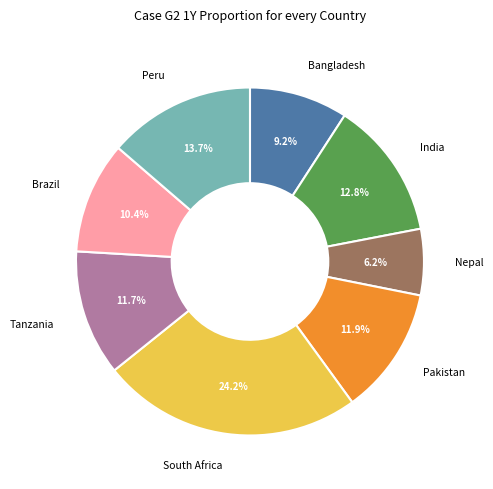

Is there a majority slice in this chart?

No